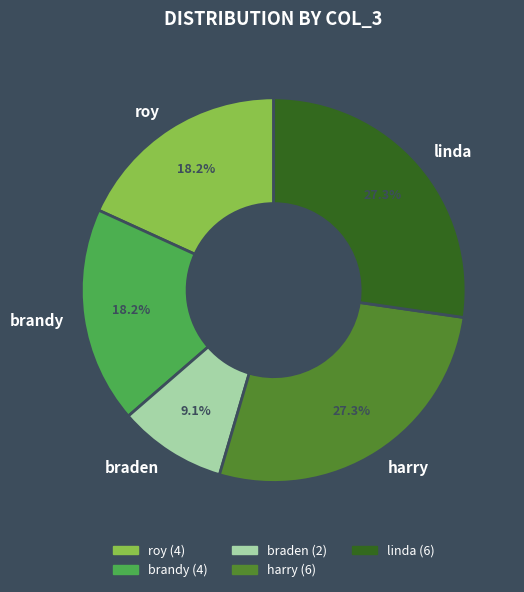

The harry slice represents 27% of the pie. True or false?

True